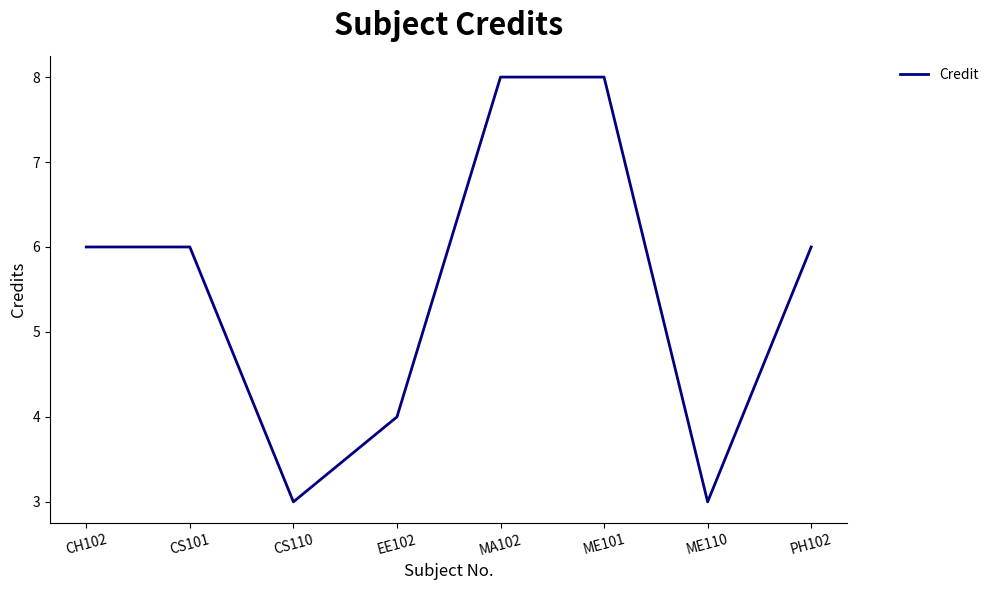

What is the average value?

6